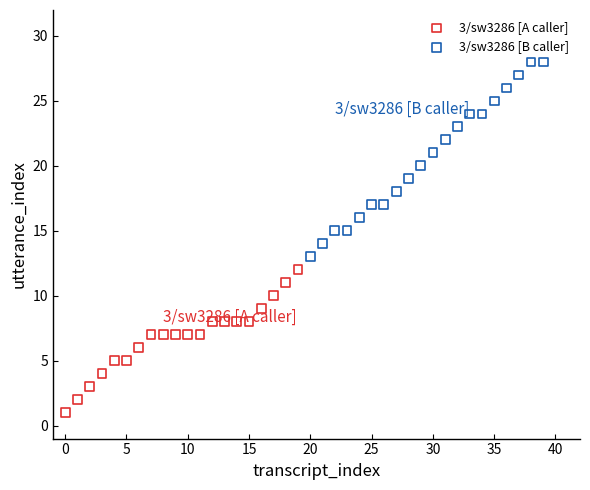

Which series reaches the maximum Y coordinate?

3/sw3286 [B caller]